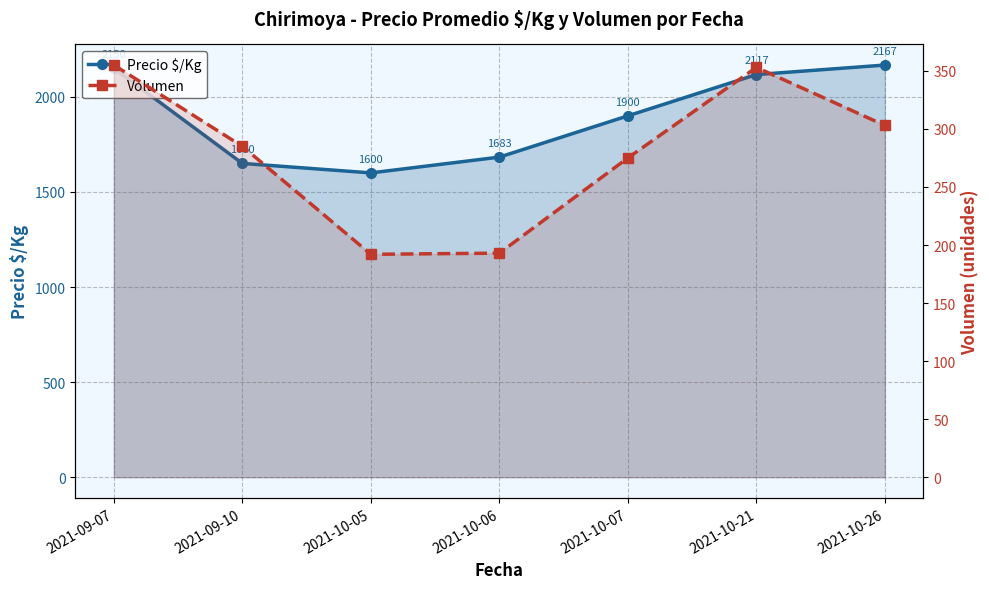

Where does the Precio $/Kg series first go above 1900?

2021-09-07